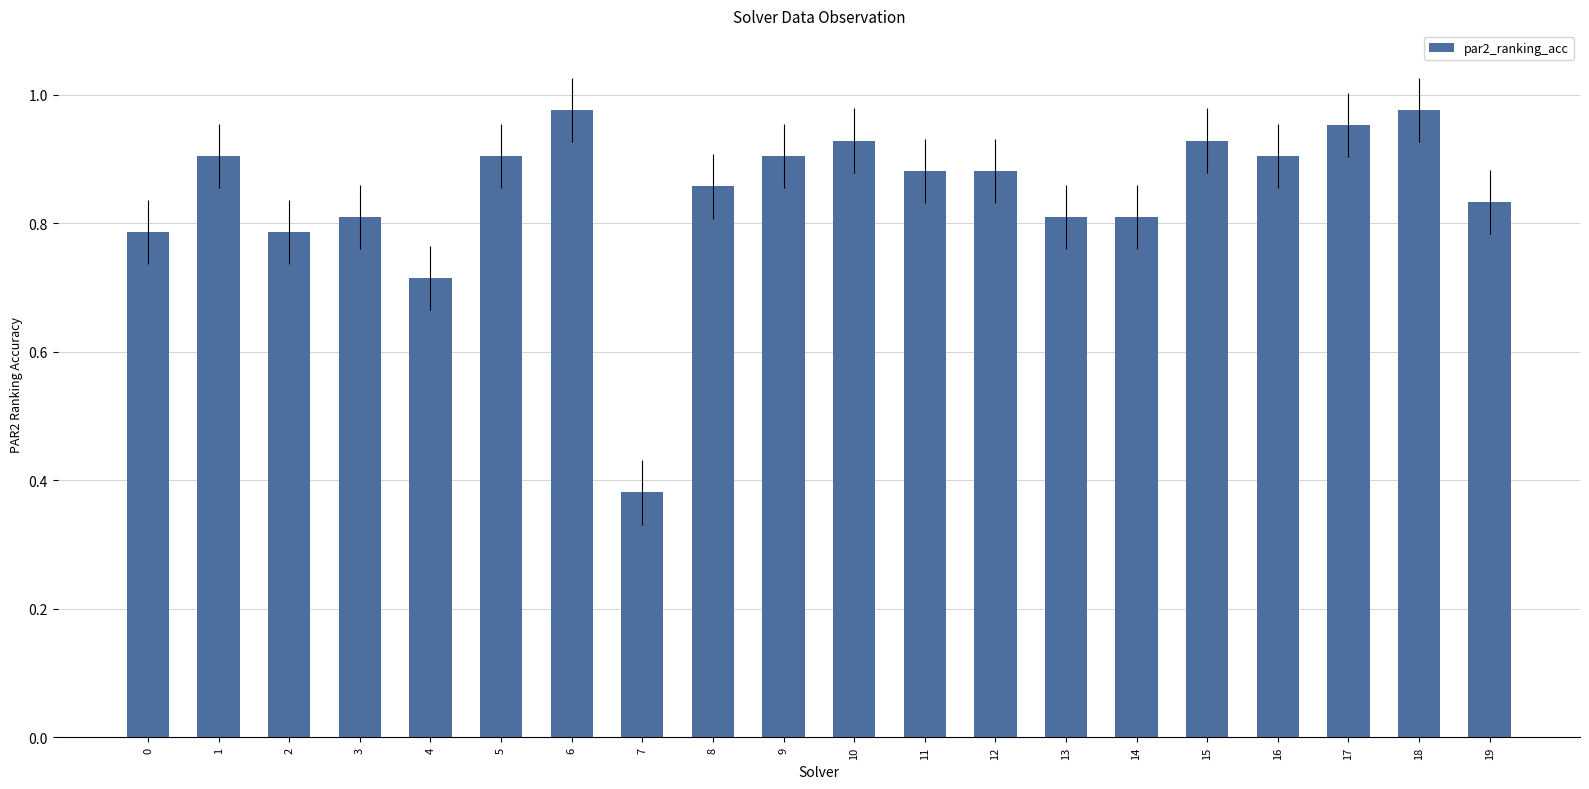

At which label is the value closest to 0?

7